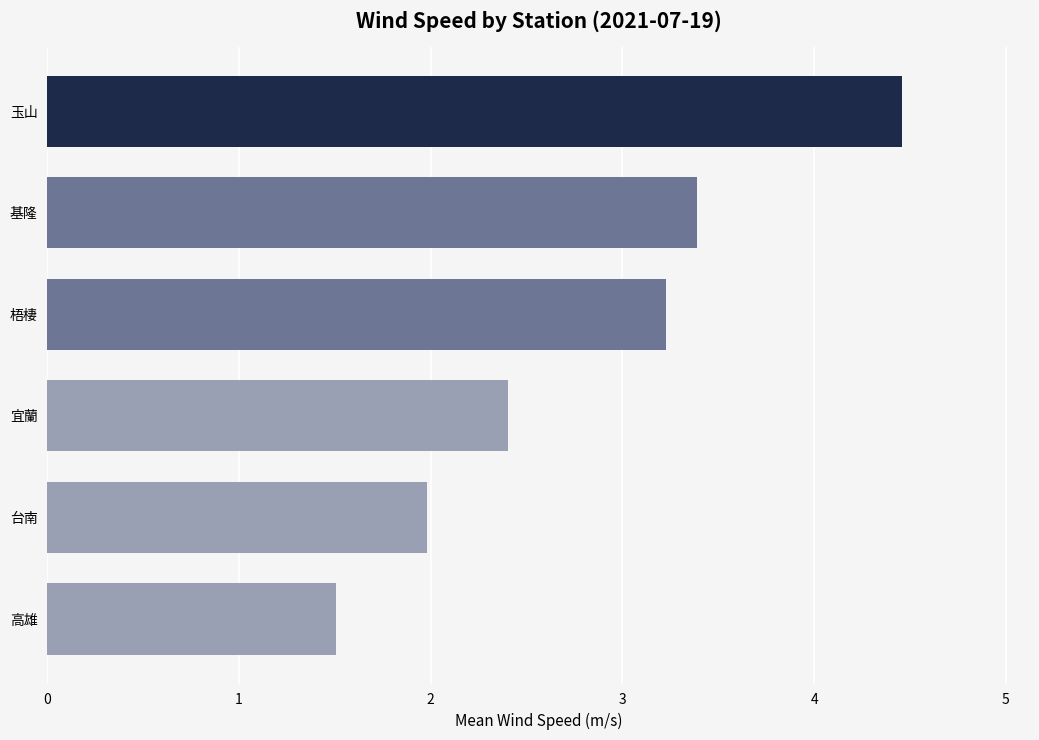

What is the smallest value displayed?

1.5